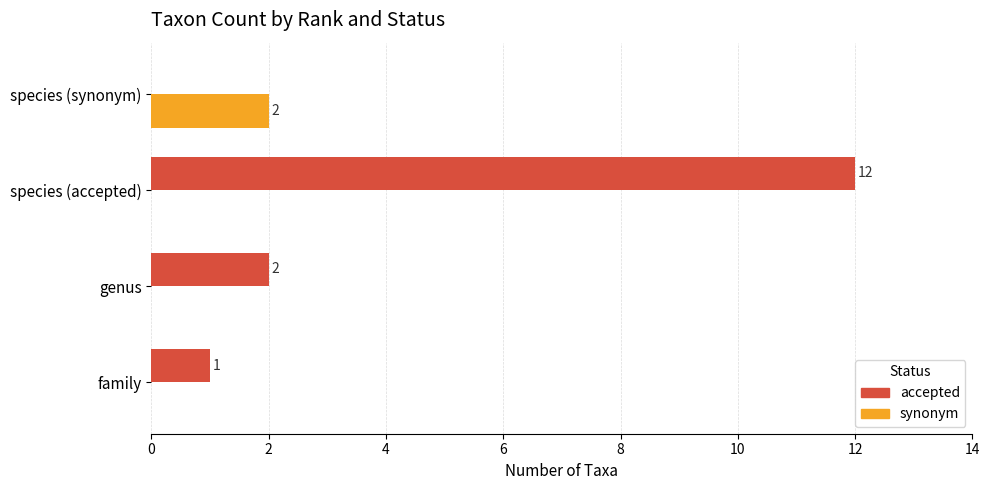

How many values in accepted are above zero?

3